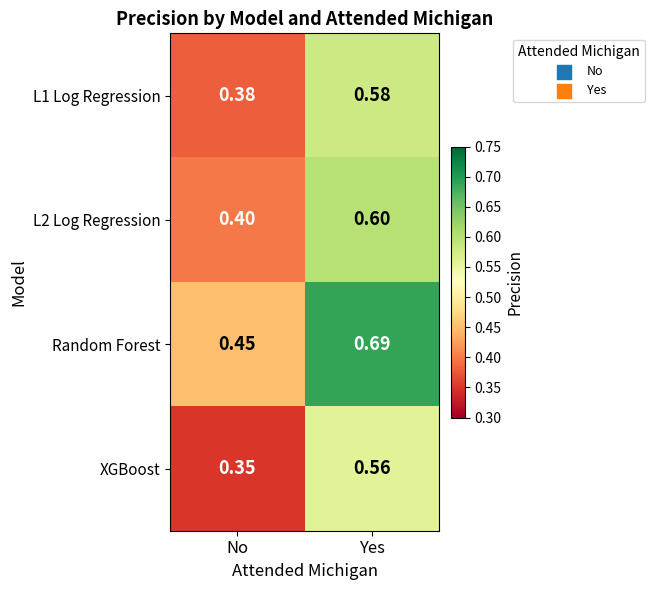

Which series has the largest range (max minus min)?

Random Forest